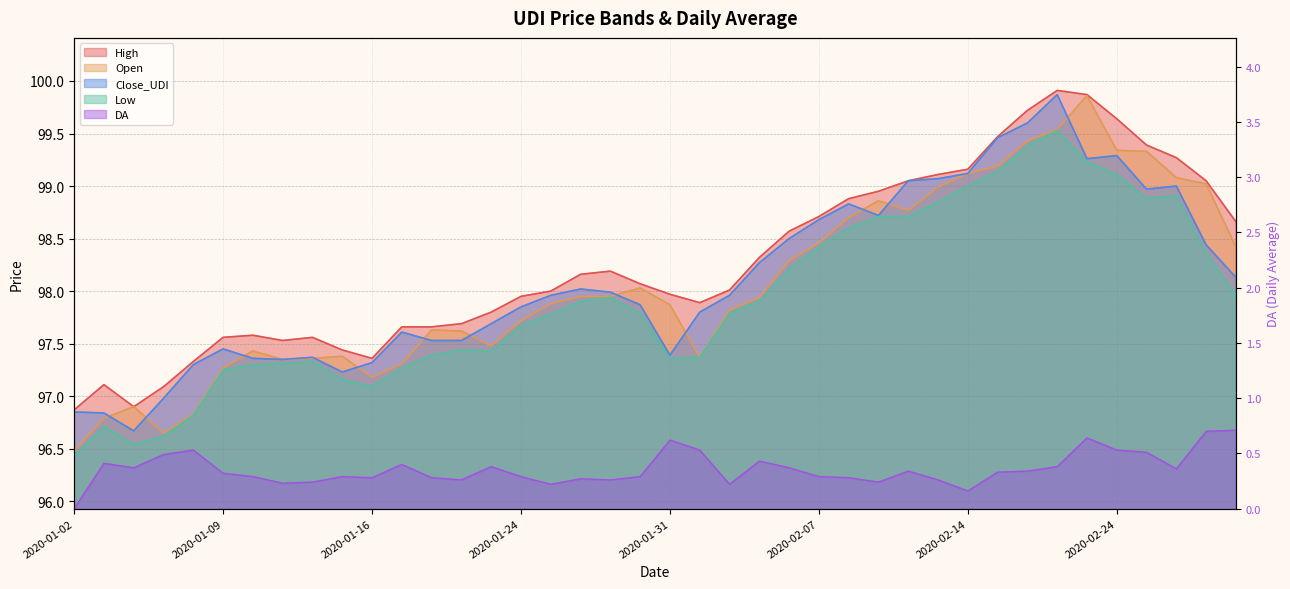

Which series changed the most between 2020-02-21 and 2020-02-26?

Open